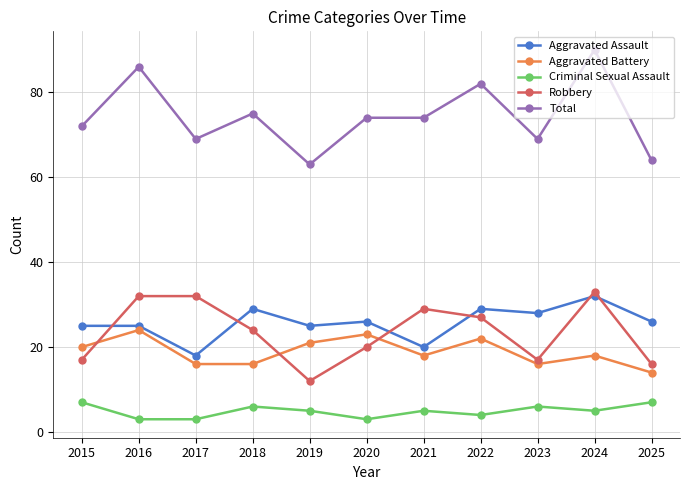

Is it true that Aggravated Assault equals 45 at 2022?

False